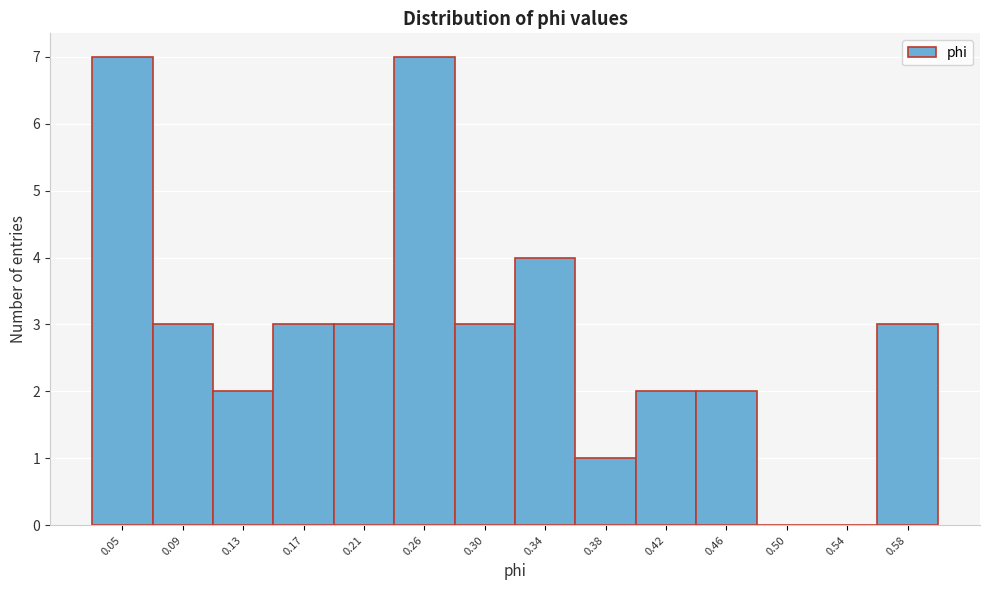

Reading right to left, list all the values displayed in this chart.

0.58=3	0.54=0	0.50=0	0.46=2	0.42=2	0.38=1	0.34=4	0.30=3	0.26=7	0.21=3	0.17=3	0.13=2	0.09=3	0.05=7